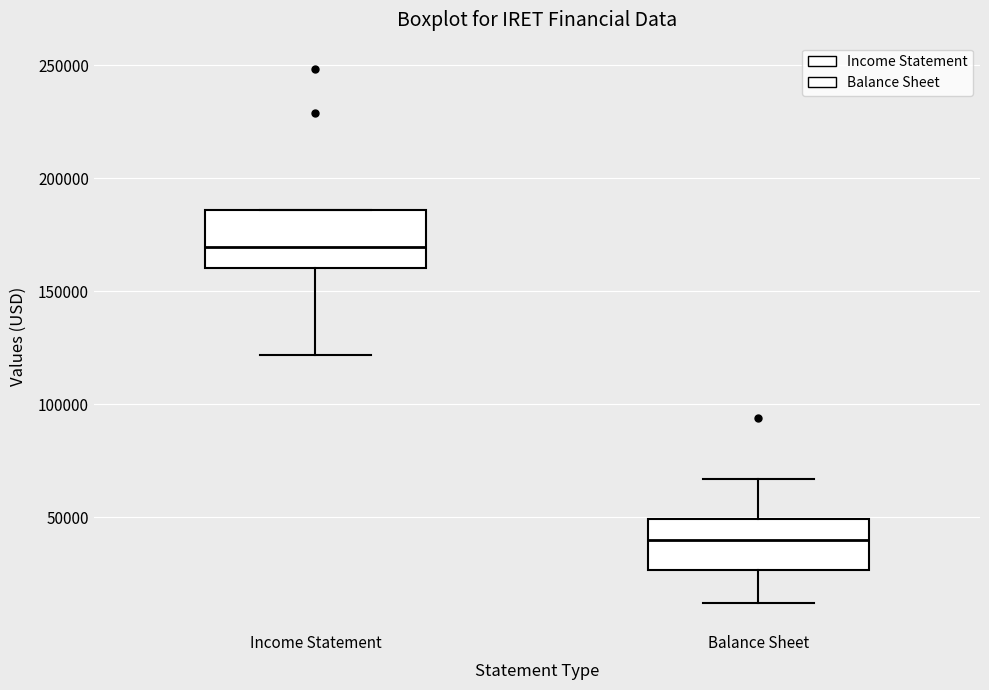

Where does the upper whisker of the box for Balance Sheet end on the y-axis? The values are not printed on the chart, so give them approximately, as read against the axis.

65000